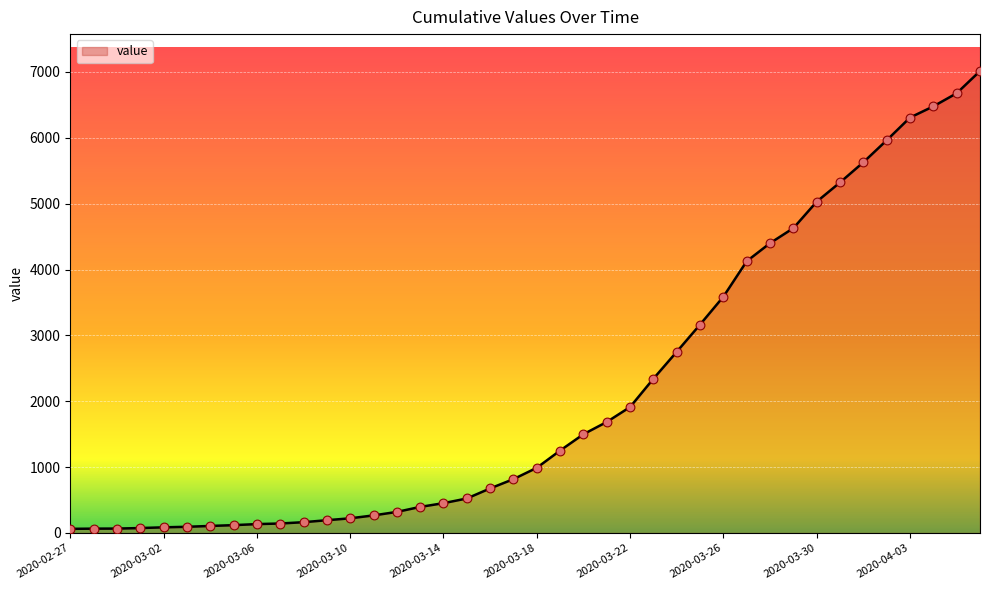

What is the difference between the maximum and minimum values?

6951